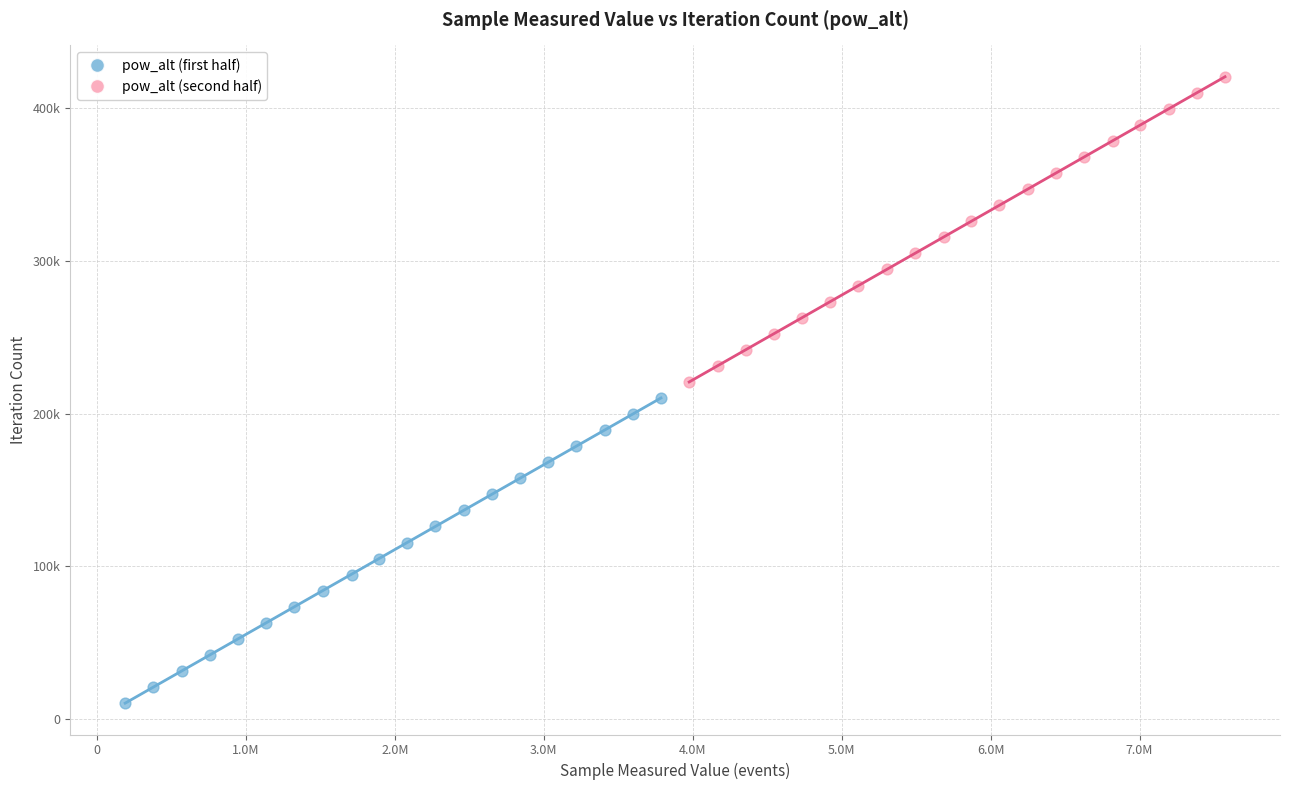

What are all the series names shown in the legend?

pow_alt (first half), pow_alt (second half)